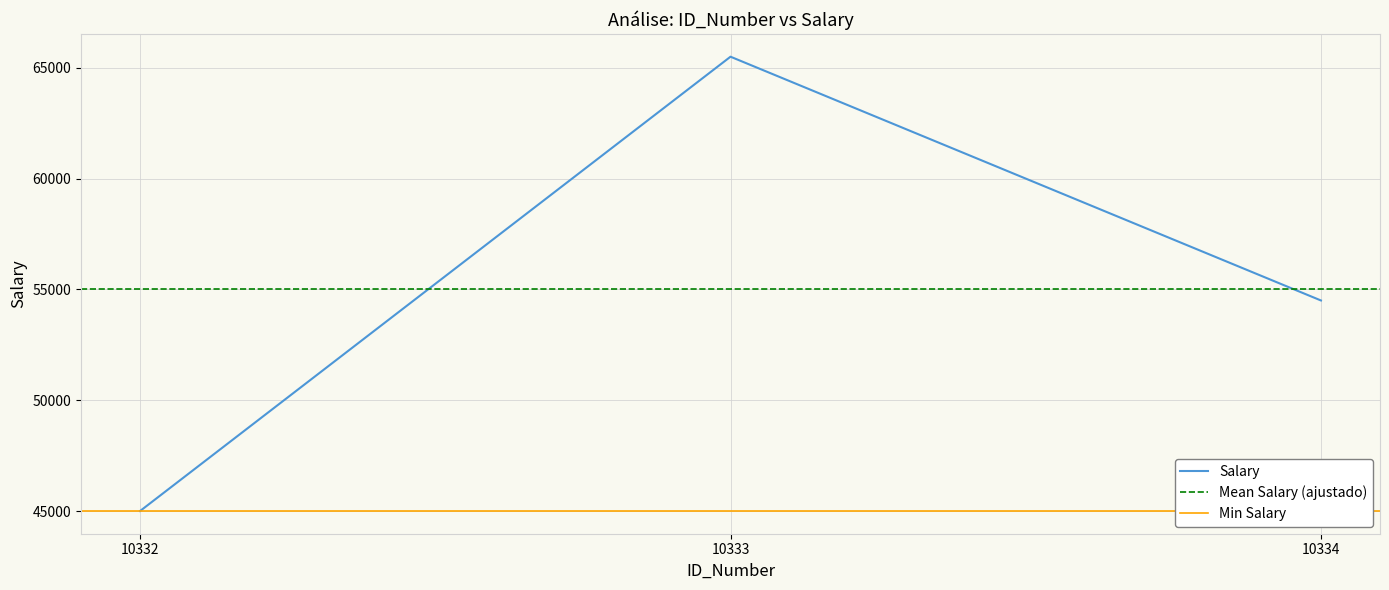

Rank the categories by value from lowest to highest.

10332, 10334, 10333